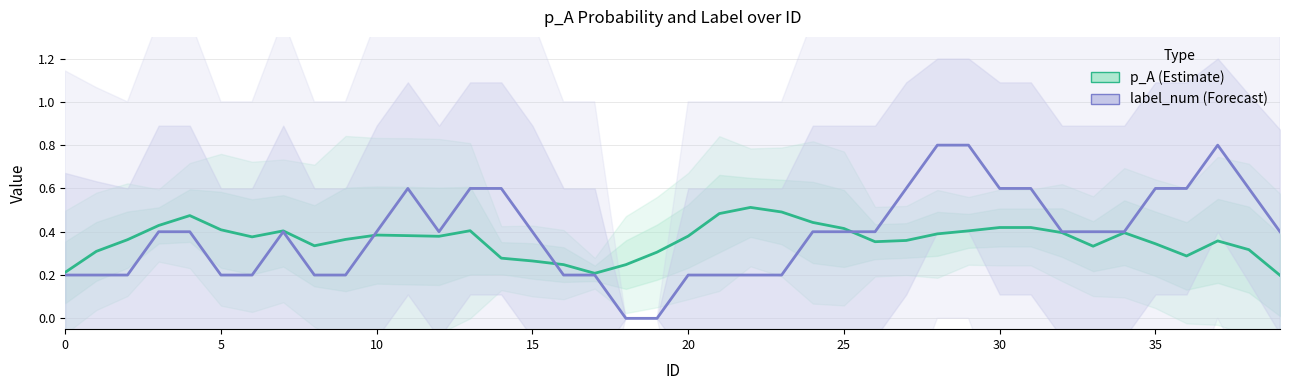

True or false: p_A (Estimate) has a value of 0.2 at 20.

False